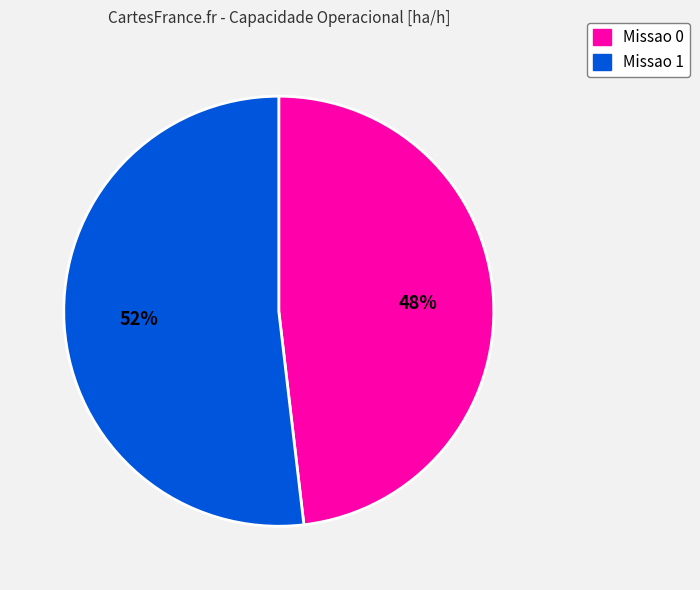

What is the smallest slice in the pie chart?

Missao 0